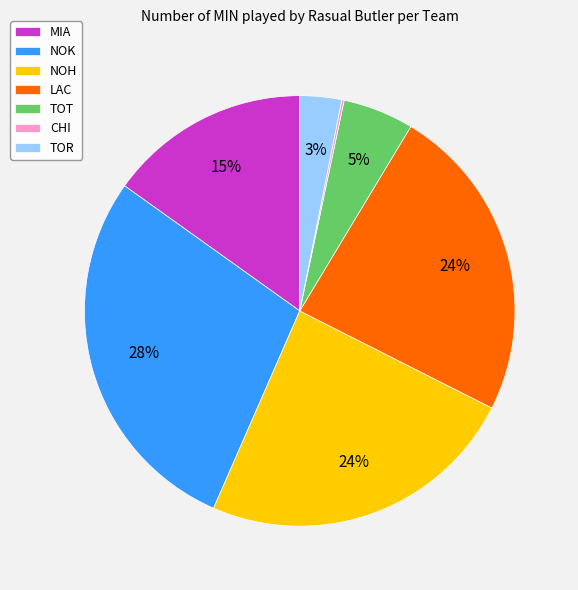

Do LAC and TOR together represent more than half of the pie?

No